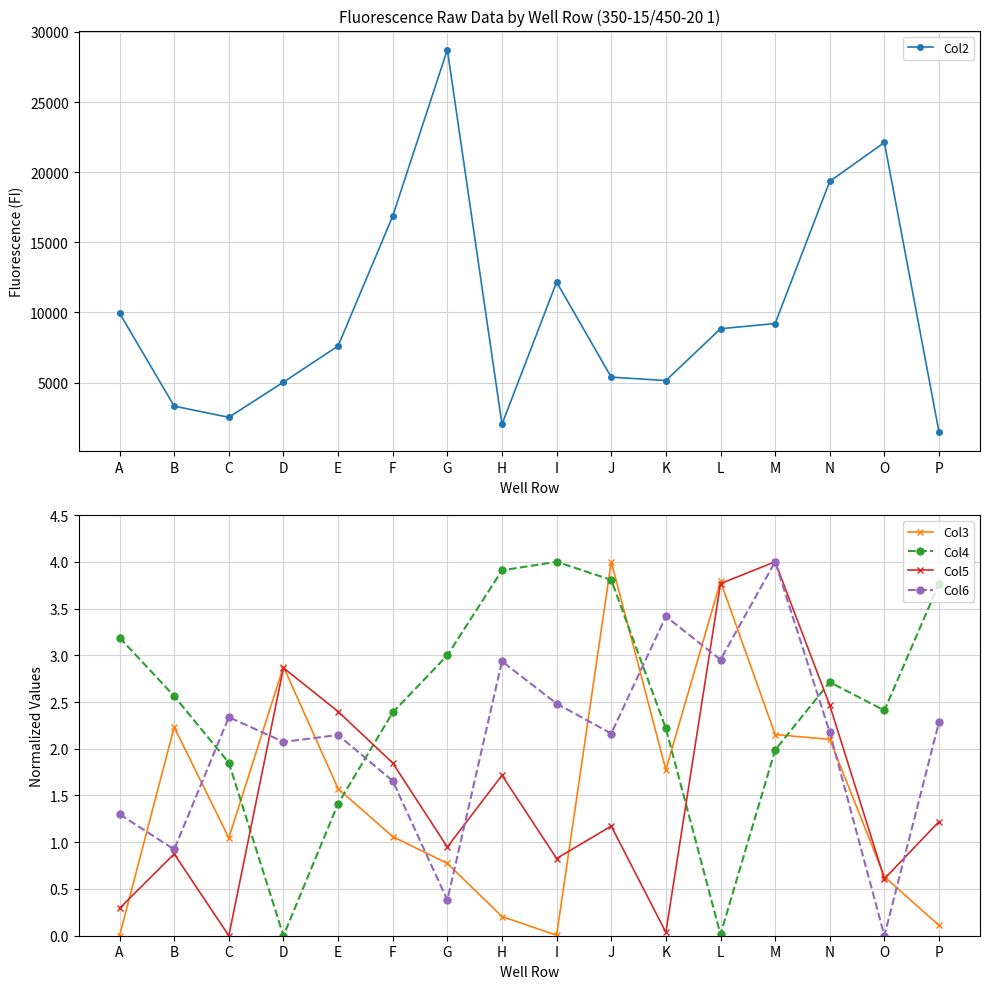

List the labels in order of Col4 value, largest first.

I, H, J, P, A, G, N, B, O, F, K, M, C, E, L, D